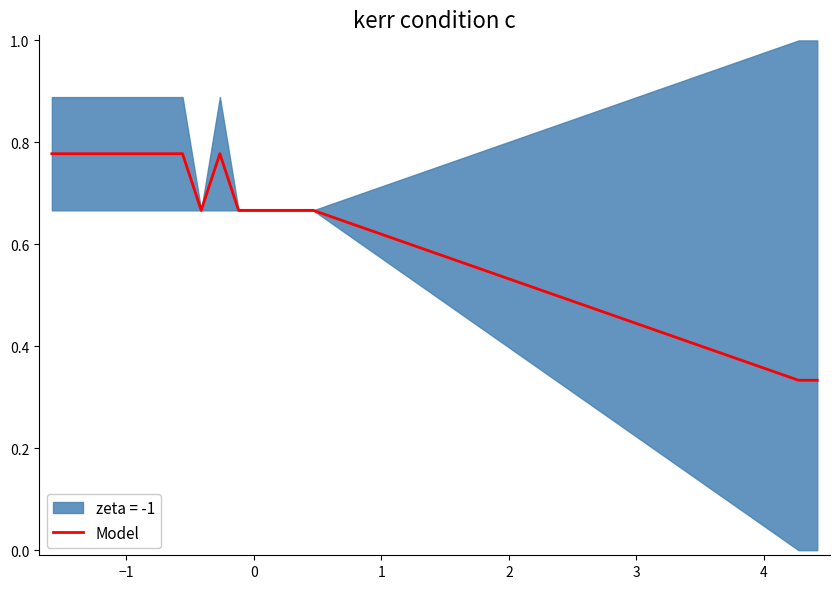

What position from the left is −2?

1